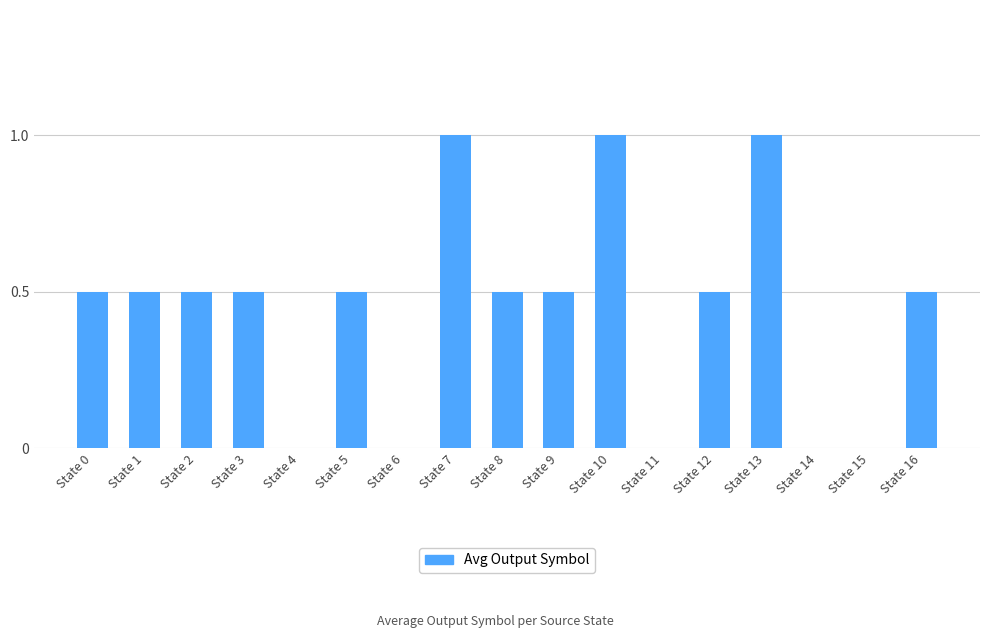

What is the sum of the values at State 9 and State 5?

1.0